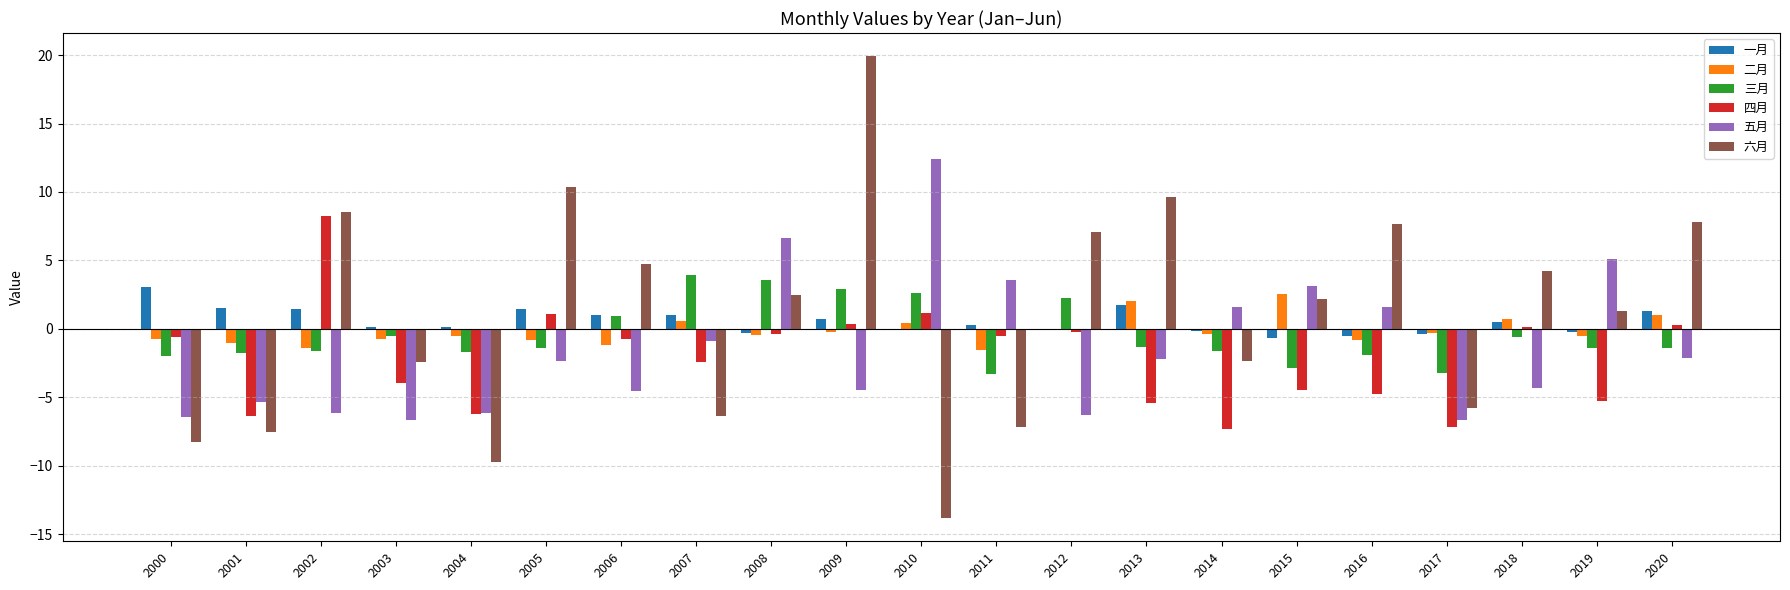

How many groups of bars are there?

21